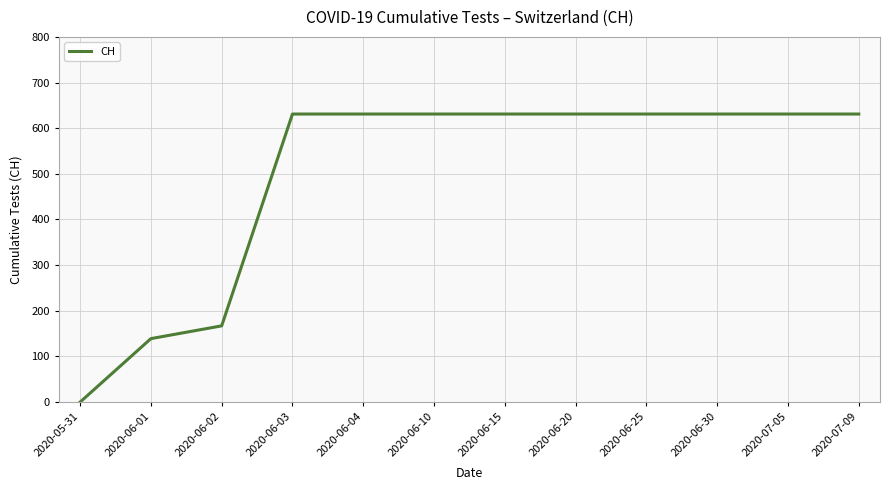

What is the sum of the values at 2020-06-04 and 2020-06-15?

1262